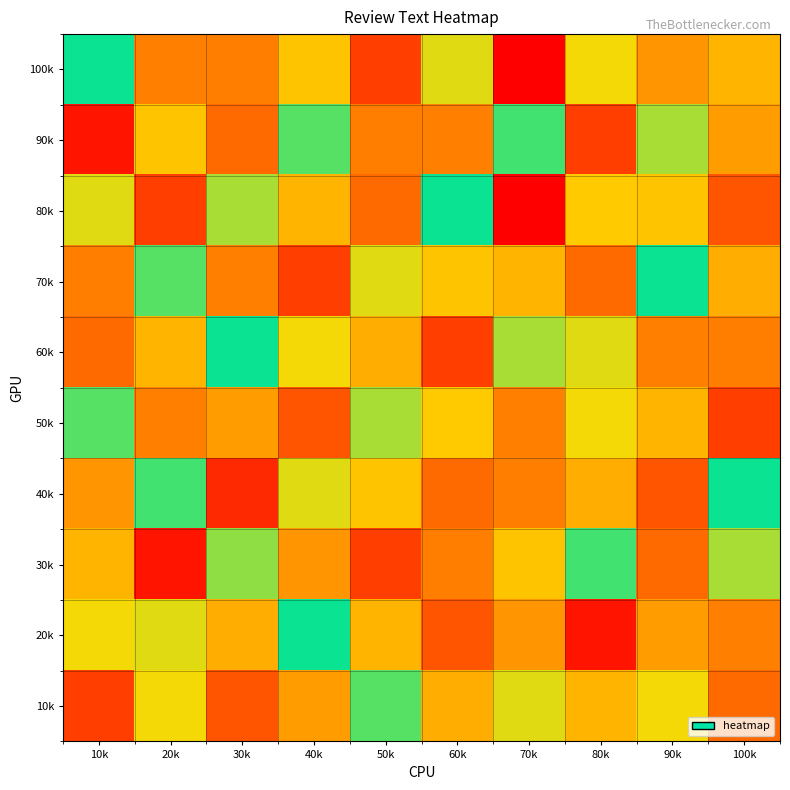

What is the total value across all series at 60k?

421